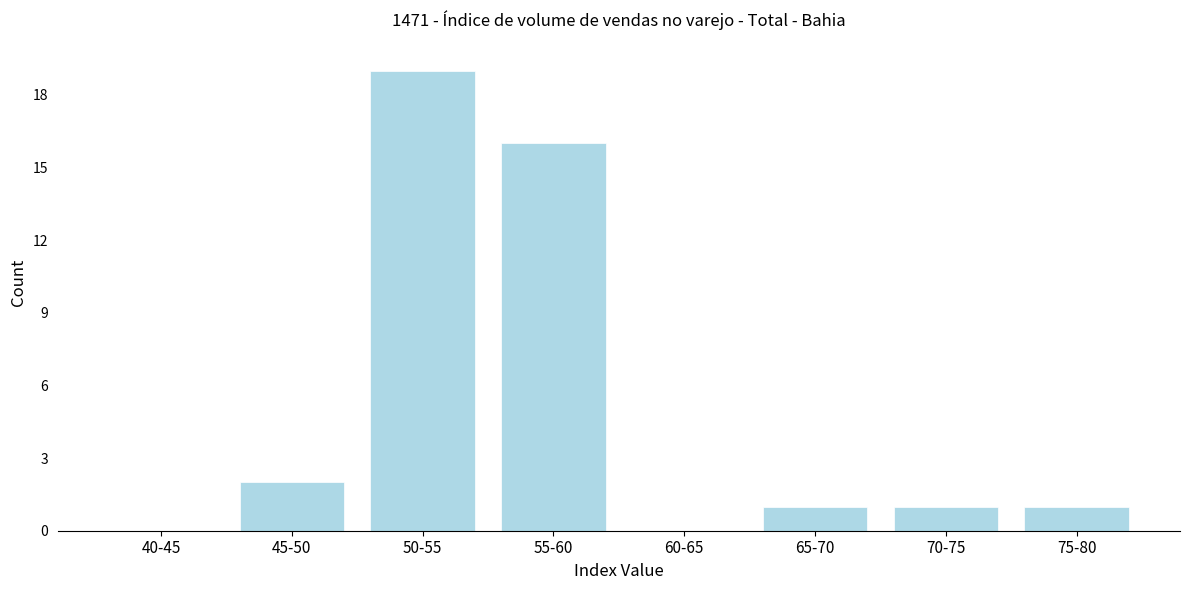

Reading left to right, what are all the values shown in this chart?

40-45=0	45-50=2	50-55=19	55-60=16	60-65=0	65-70=1	70-75=1	75-80=1